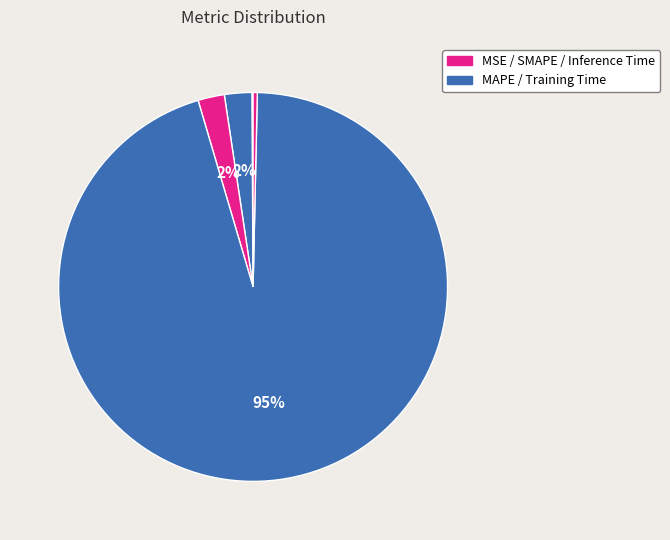

Which category has the biggest portion of the pie?

Training Time